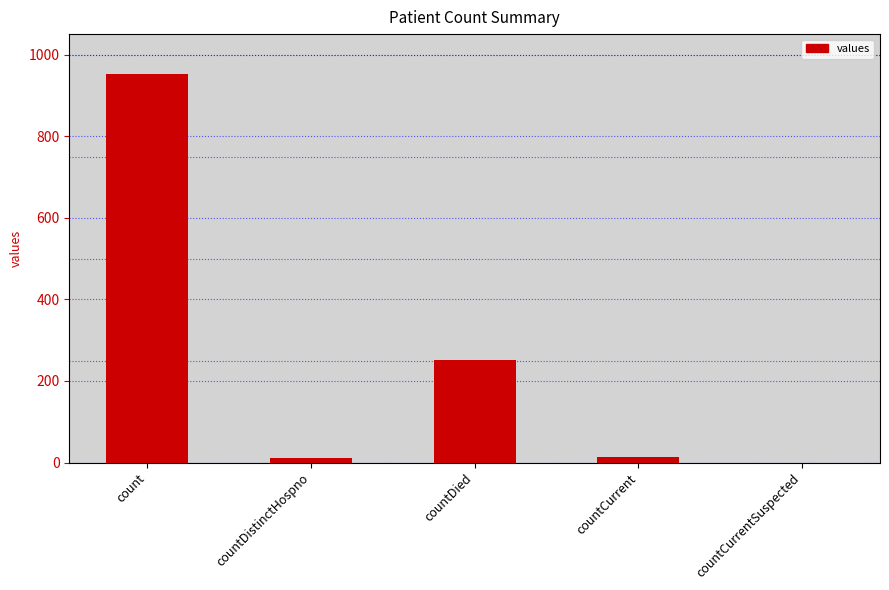

Count the number of data series in this chart.

1